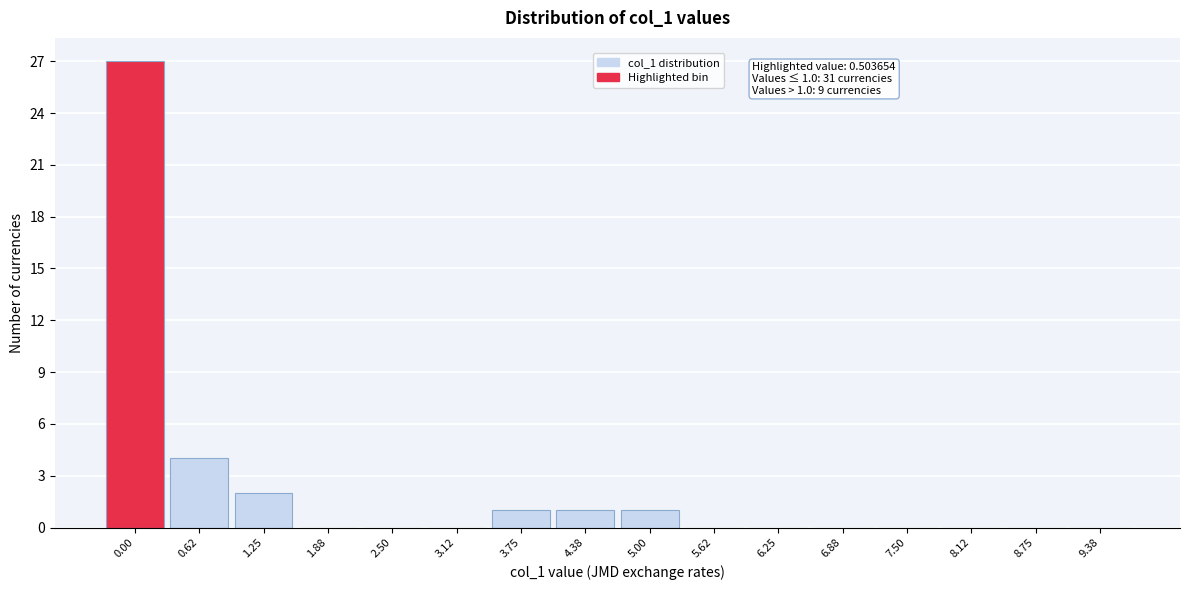

Reading left to right, transcribe all the data shown in this chart.

0.00=27	0.62=4	1.25=2	1.88=0	2.50=0	3.12=0	3.75=1	4.38=1	5.00=1	5.62=0	6.25=0	6.88=0	7.50=0	8.12=0	8.75=0	9.38=0